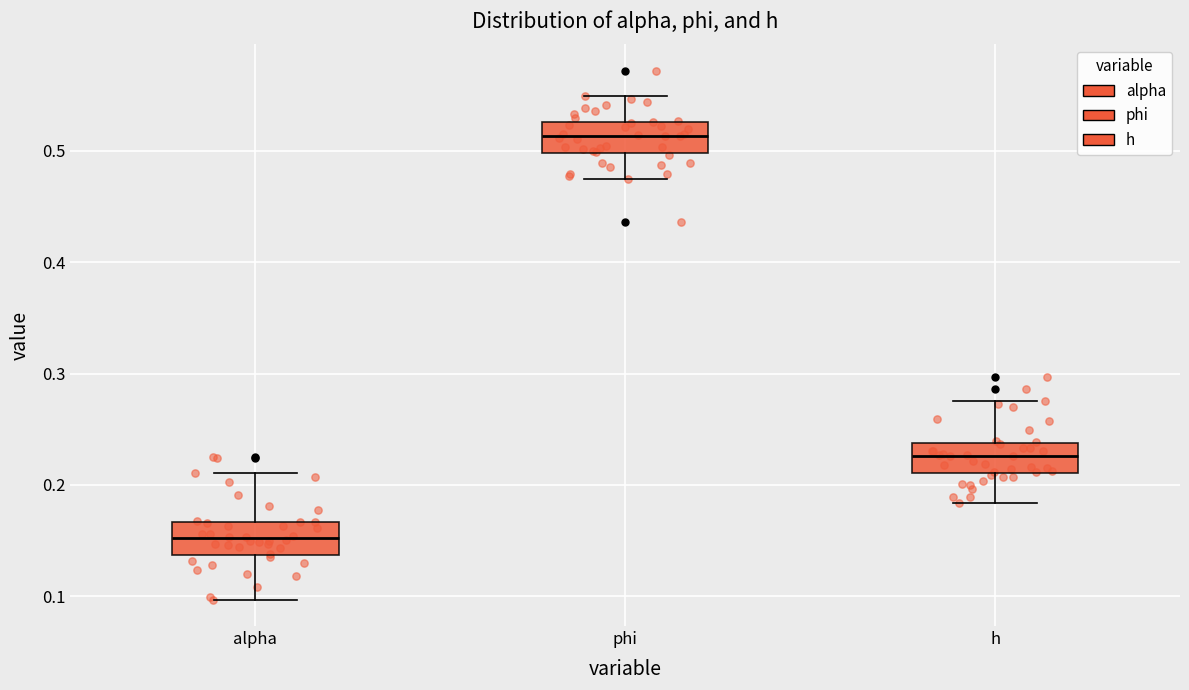

Reading left to right, read every box against the y-axis: the position of its median line, the range the box covers, and the ends of its whiskers. The values are not printed on the chart, so give them approximately, as read against the axis.

alpha: median 0.15, box 0.14 to 0.17, whiskers 0.10 to 0.21
phi: median 0.51, box 0.50 to 0.53, whiskers 0.47 to 0.55
h: median 0.23, box 0.21 to 0.24, whiskers 0.18 to 0.28